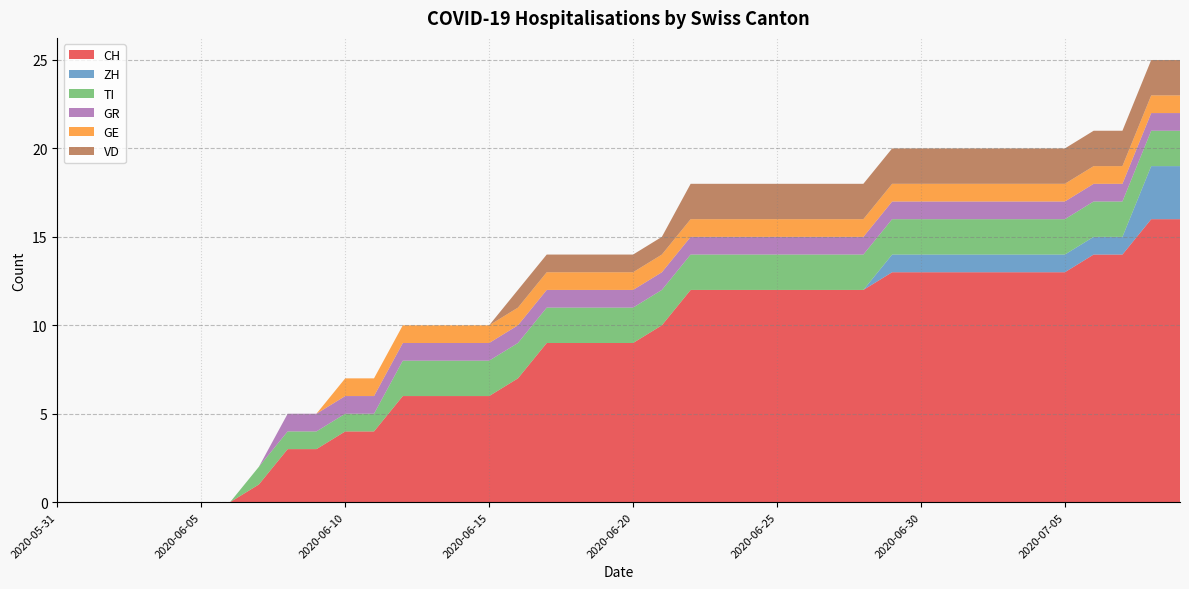

What is the maximum value shown in the chart?

16